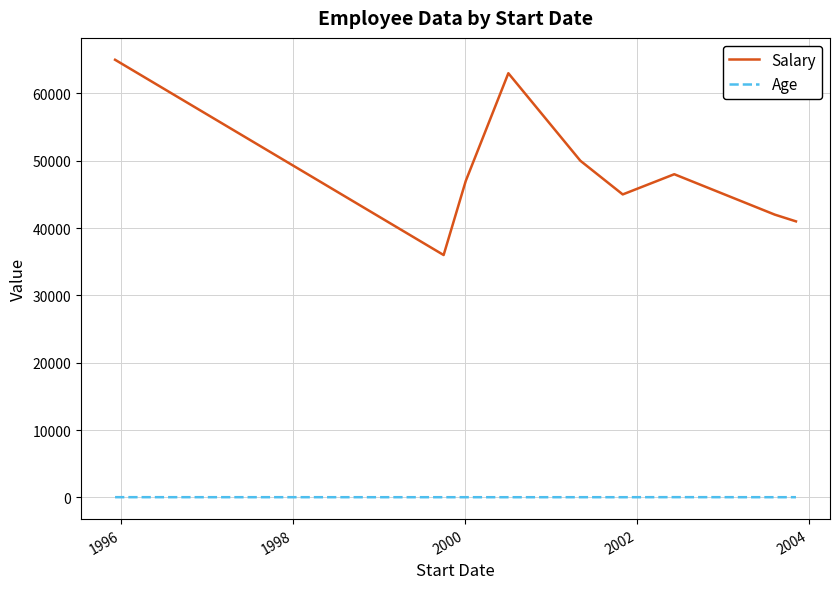

True or false: Salary and Age intersect in this chart.

False